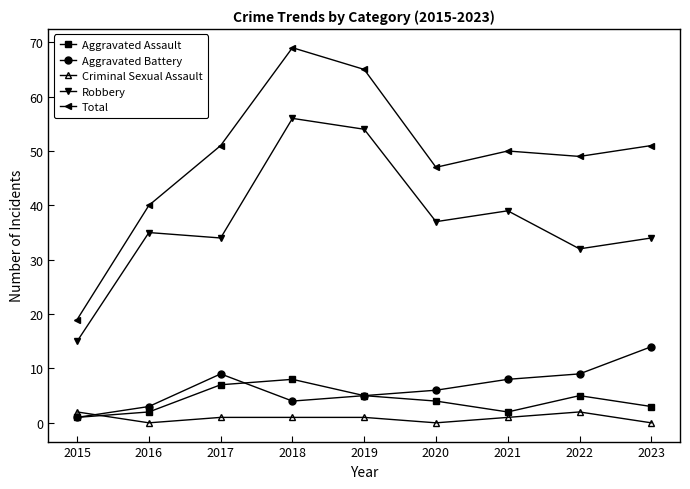

What is the approximate value of Robbery at 2017, to the nearest 10?

30